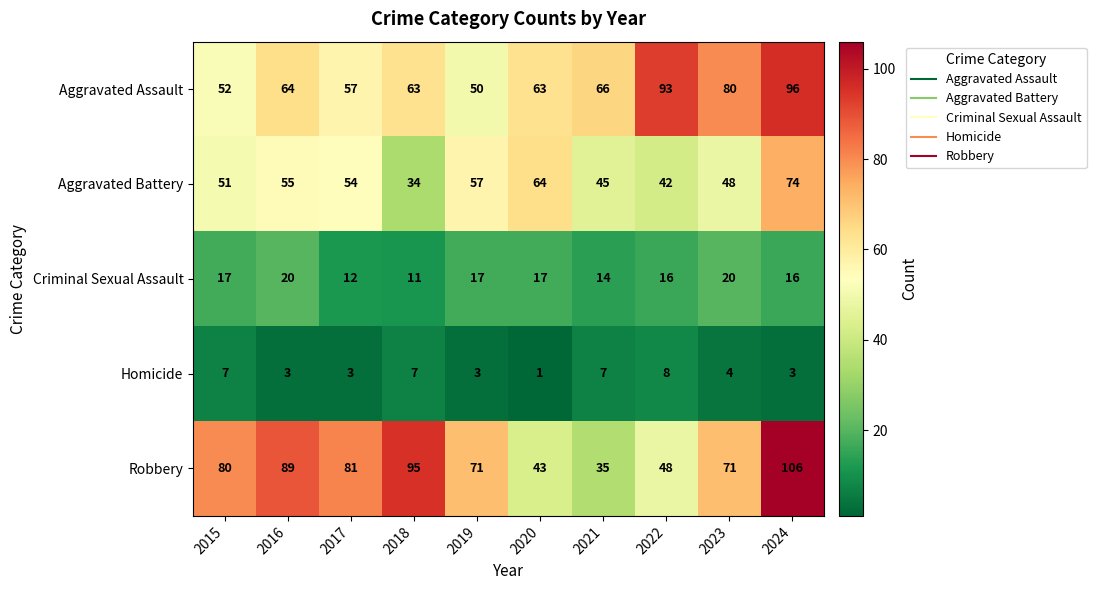

Which series has the largest range (max minus min)?

Robbery